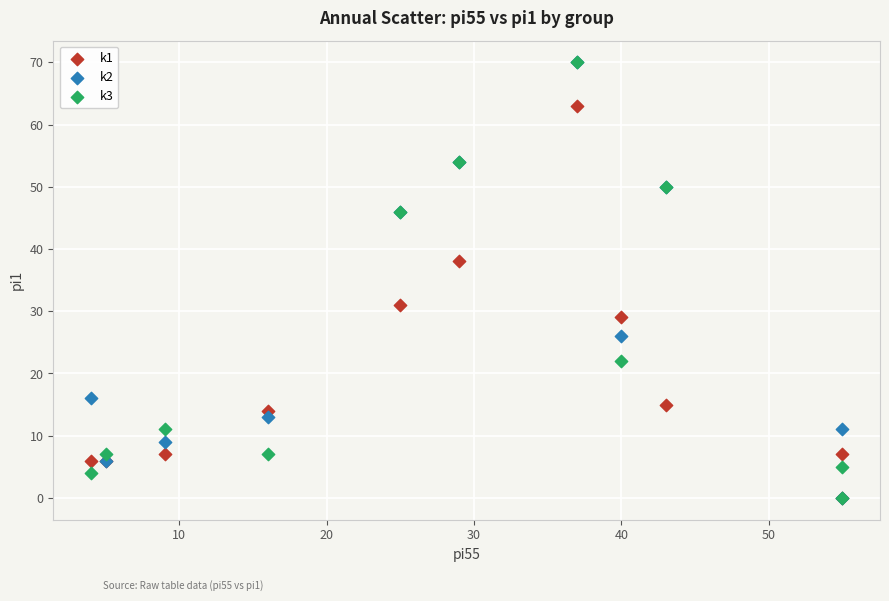

Across all series, what Y value is closest to 35?

38